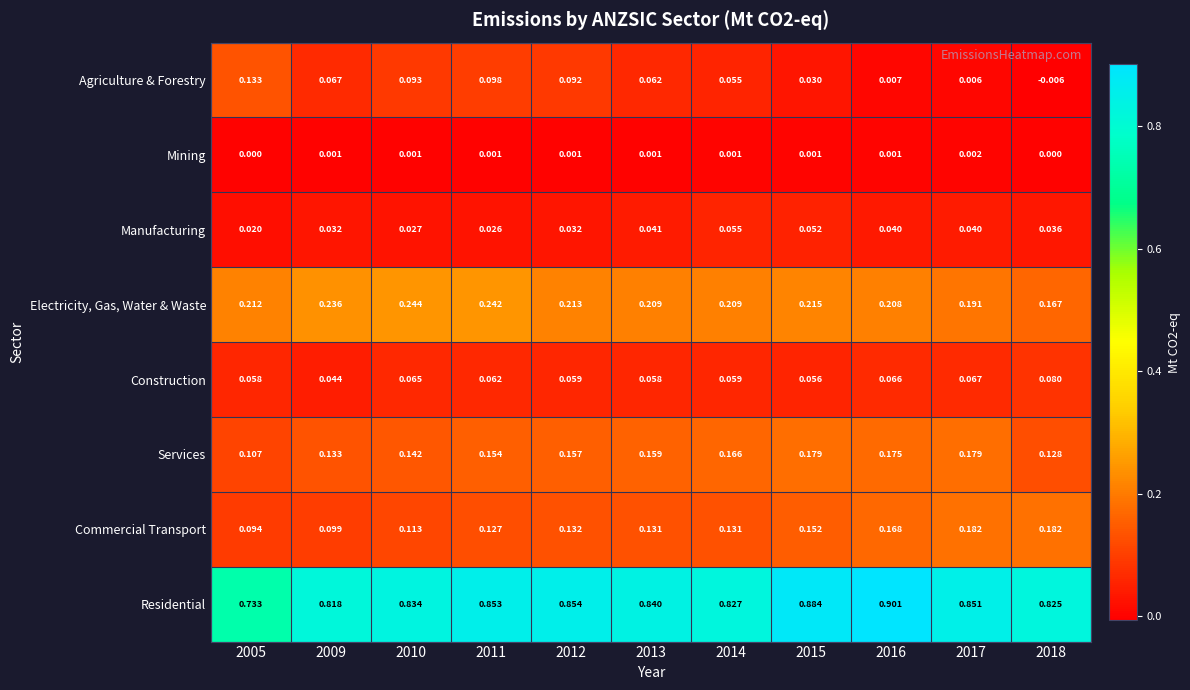

List the series in order of their peak value, lowest first.

Mining, Manufacturing, Construction, Agriculture & Forestry, Services, Commercial Transport, Electricity, Gas, Water & Waste, Residential